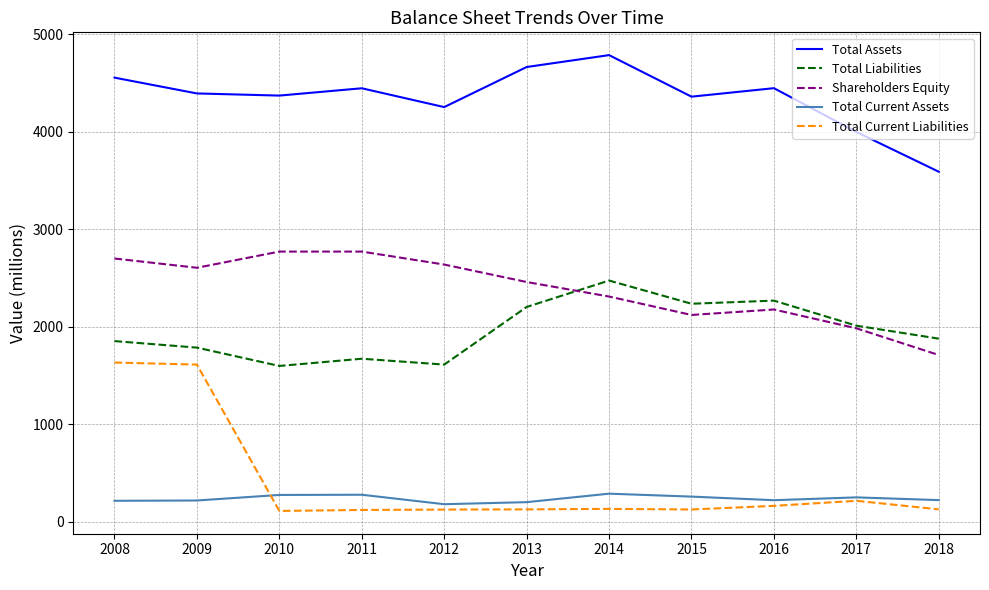

What is the maximum value for Total Liabilities?

2476